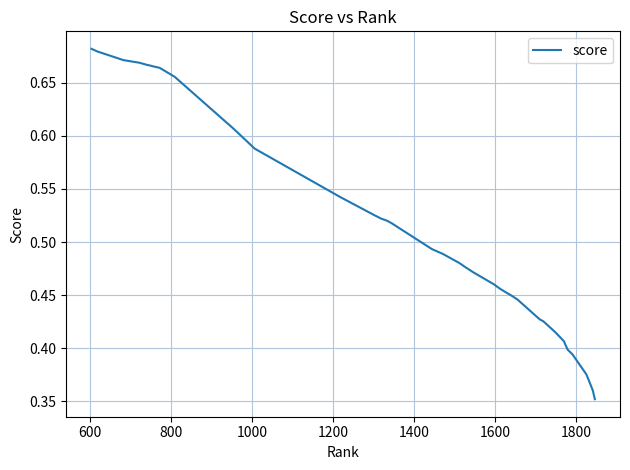

What is the difference between the maximum and minimum values?

0.3